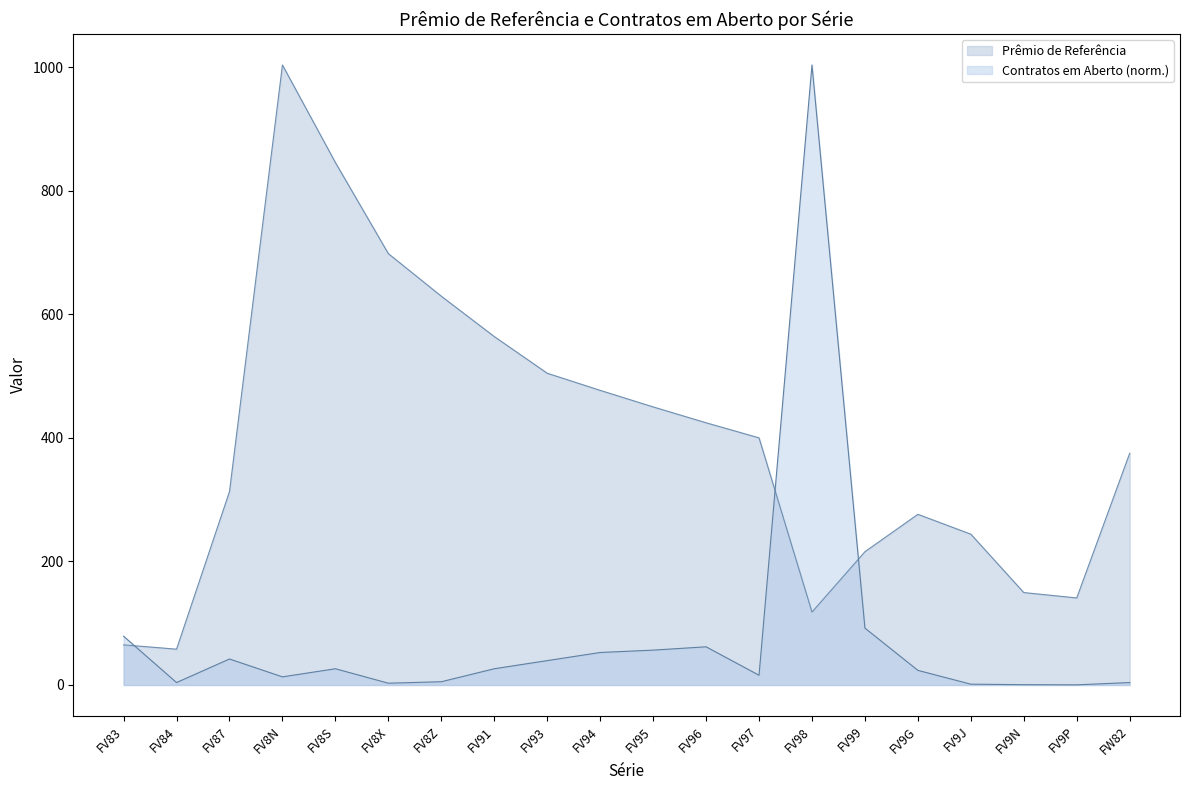

Which series ends up on top after the final intersection of Prêmio de Referência and Contratos em Aberto?

Prêmio de Referência